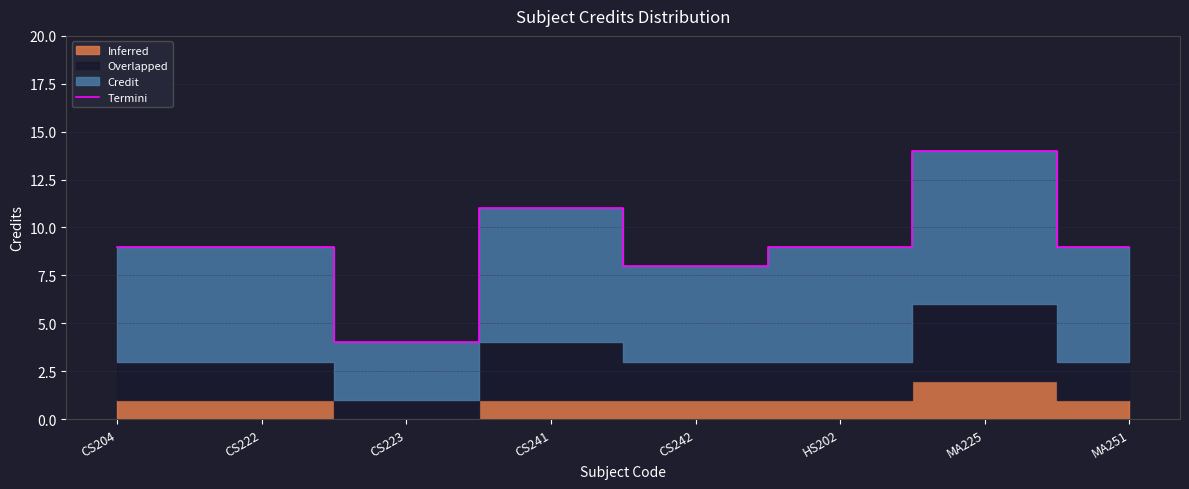

What is the sum of all values?

73